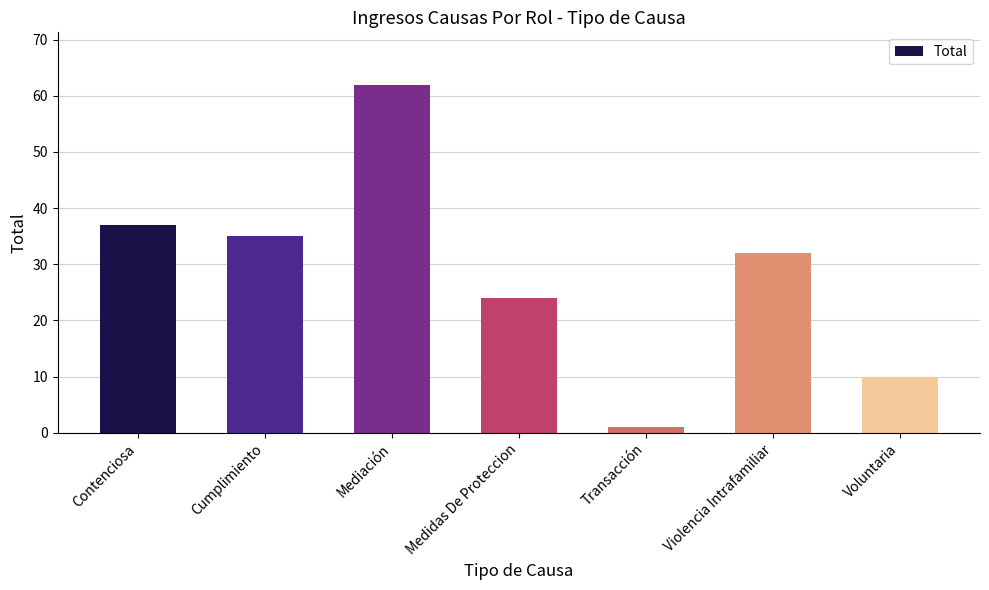

What is the average value?

29